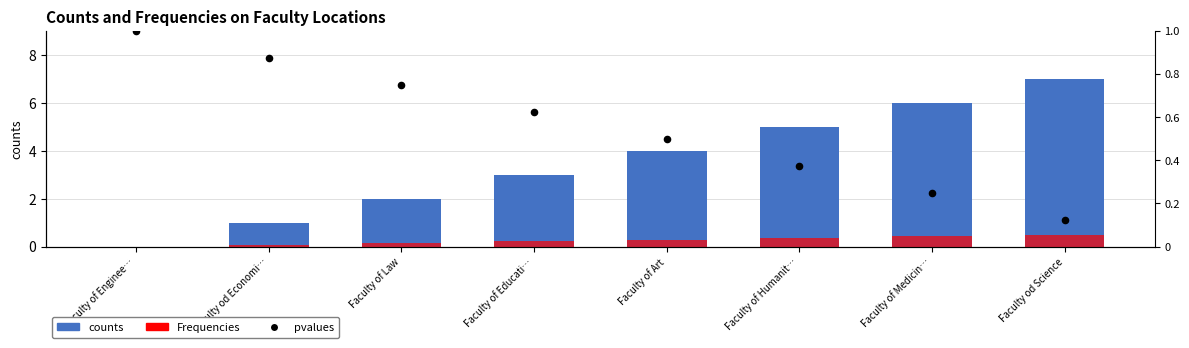

What is the total value across all series at Faculty of Enginee…?

1.0